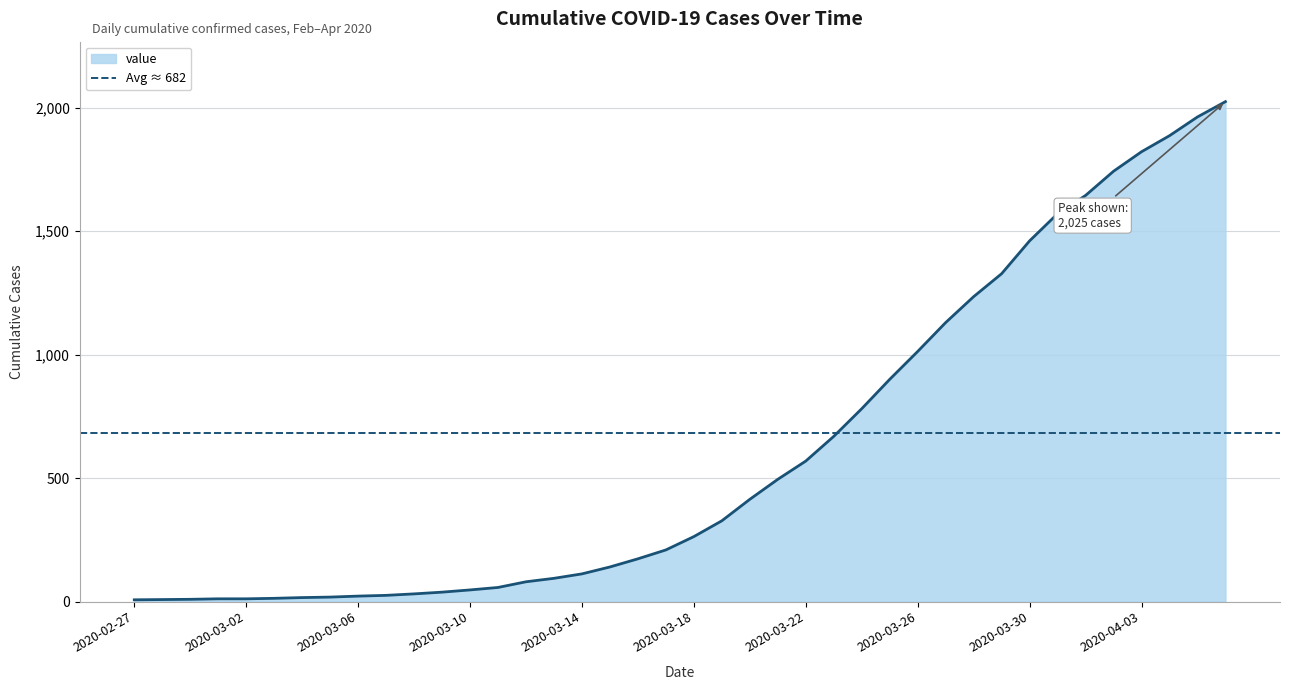

How many data points are less than 263?

20